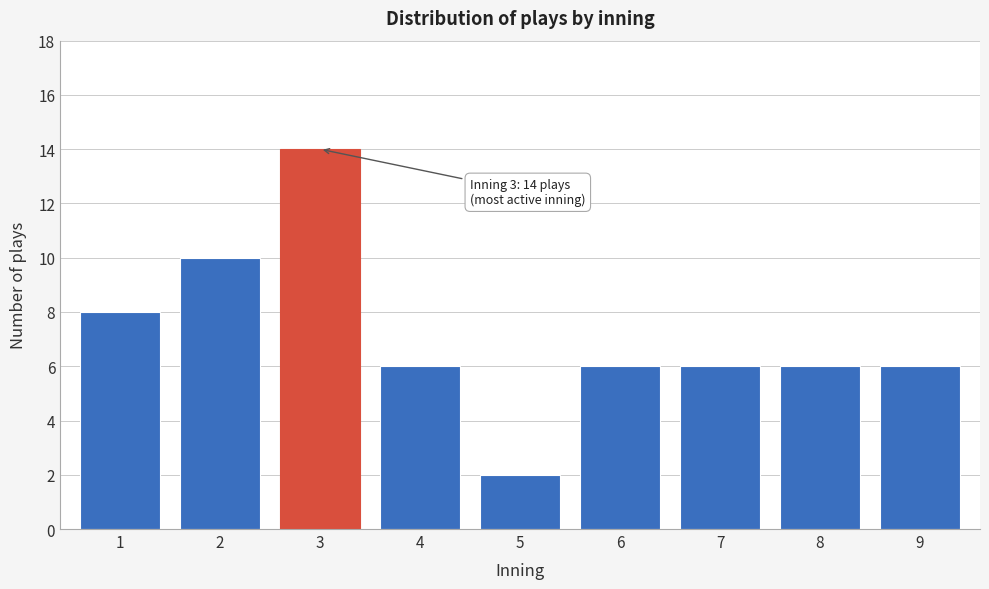

Reading left to right, list all the values displayed in this chart.

1=8	2=10	3=14	4=6	5=2	6=6	7=6	8=6	9=6